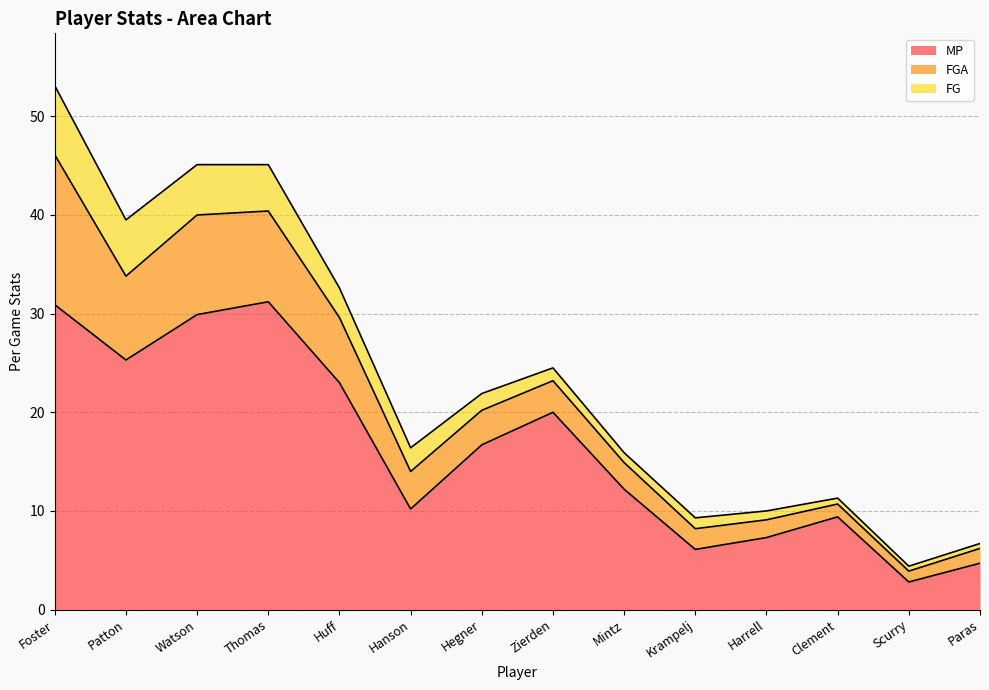

Rank the series by their average value, from highest to lowest.

MP, FGA, FG